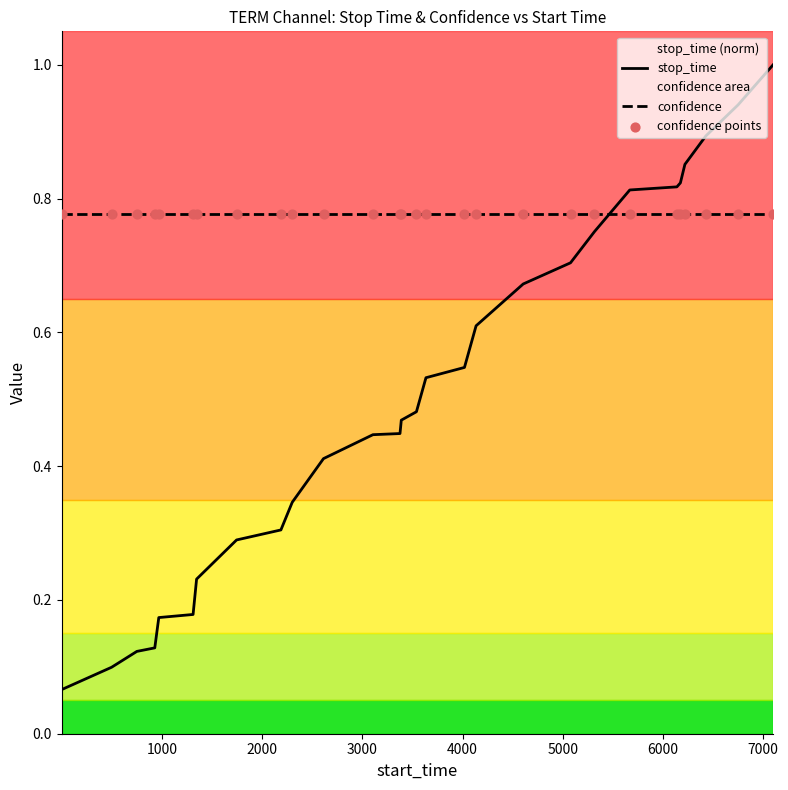

Which series has the largest total across all categories?

confidence